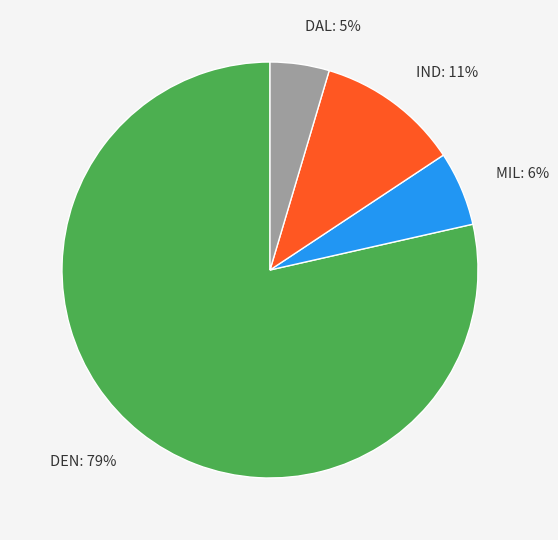

Count the number of slices in the pie.

4